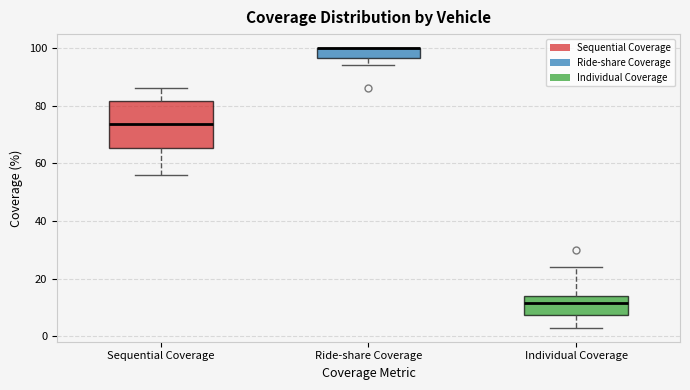

Reading left to right, transcribe this box plot: for each box, give where its median line is, the range the box spans, and where its two whiskers end, as read against the y-axis. The values are not printed on the chart, so give them approximately, as read against the axis.

Sequential Coverage: median 74, box 66 to 82, whiskers 56 to 86
Ride-share Coverage: median 100 (drawn on the box's upper edge), box 96 to 100, whiskers 94 to 100
Individual Coverage: median 12, box 8 to 14, whiskers 4 to 24